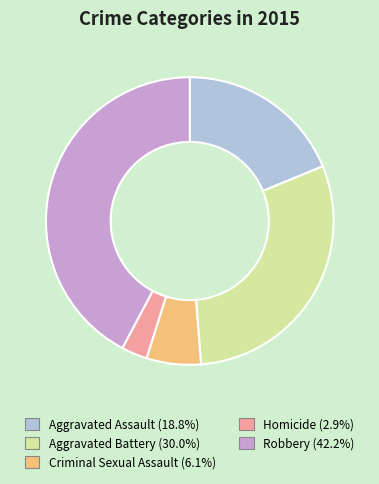

Do Robbery and Aggravated Assault together represent more than half of the pie?

Yes